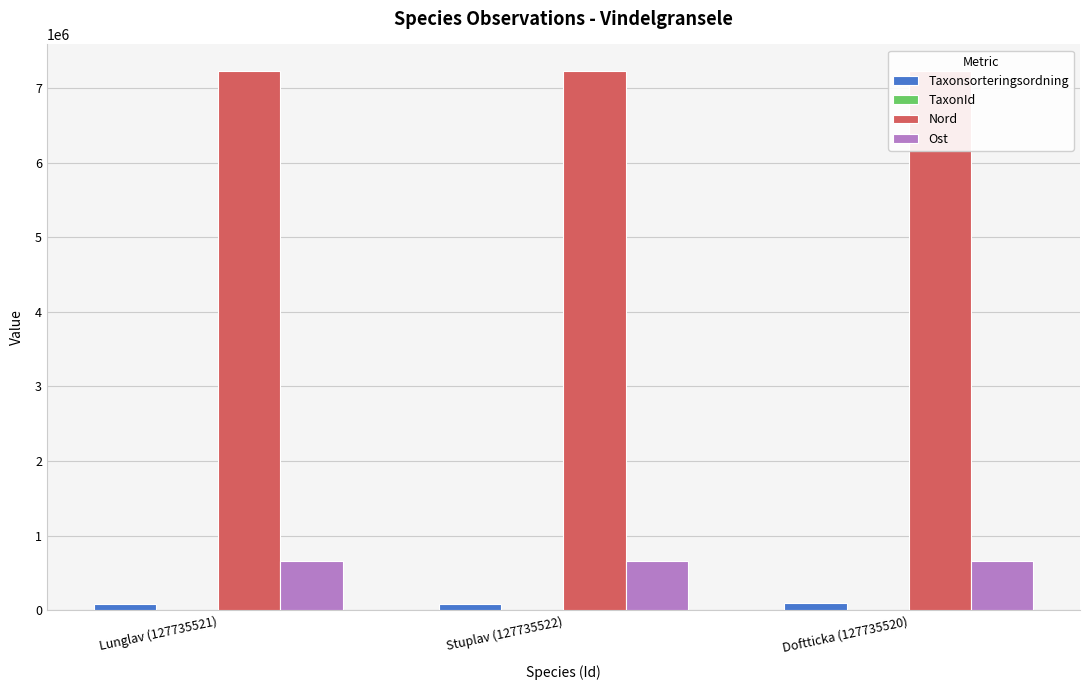

What is the sum of all Ost values?

1955301